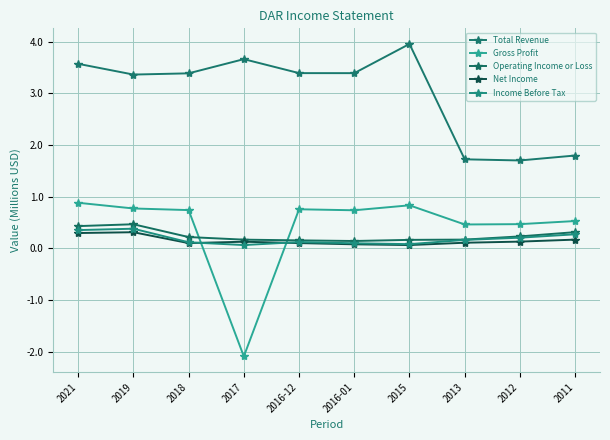

At which label is Gross Profit closest to 0?

2013